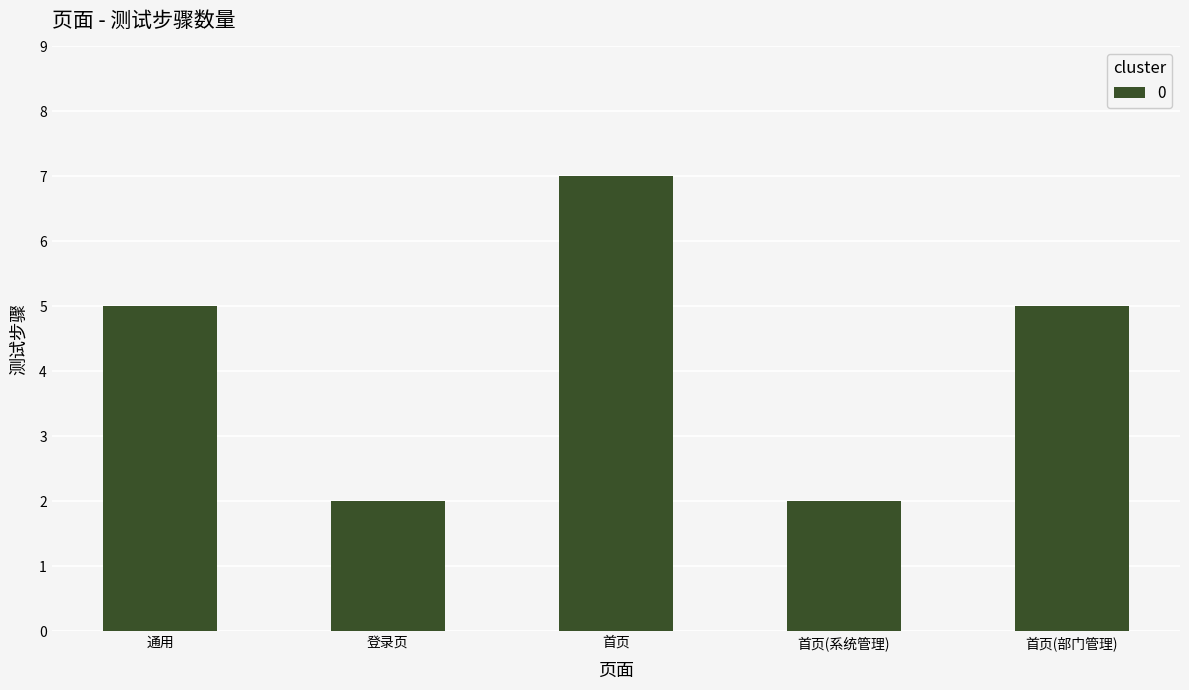

How many bars are there in total?

5